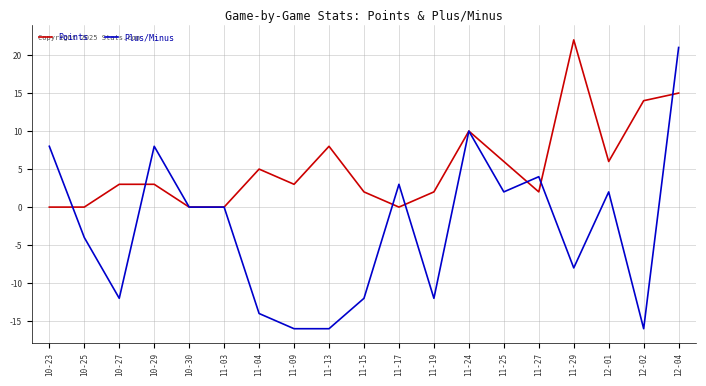

At which category is the sum across all series the highest?

12-04